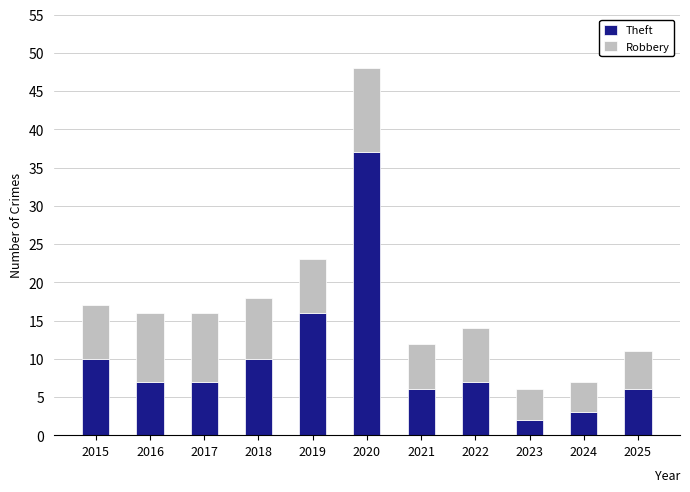

Is it true that Theft equals 2 at 2023?

True